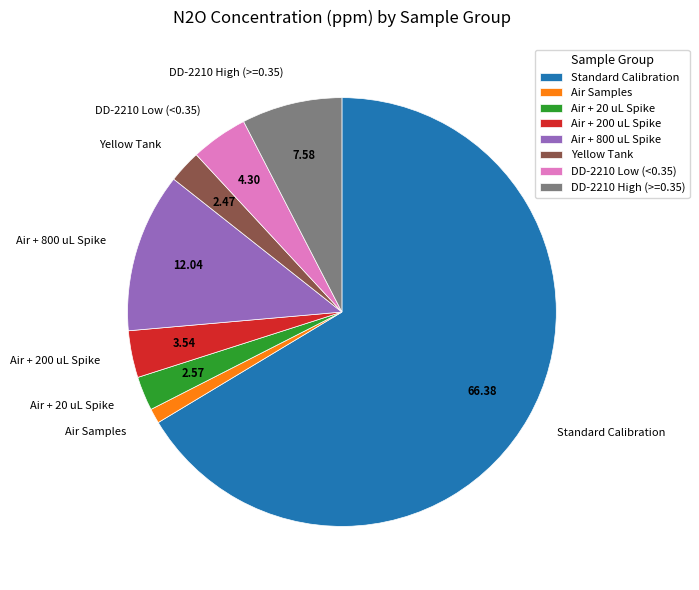

Do Standard Calibration and Air + 800 uL Spike together represent more than half of the pie?

Yes